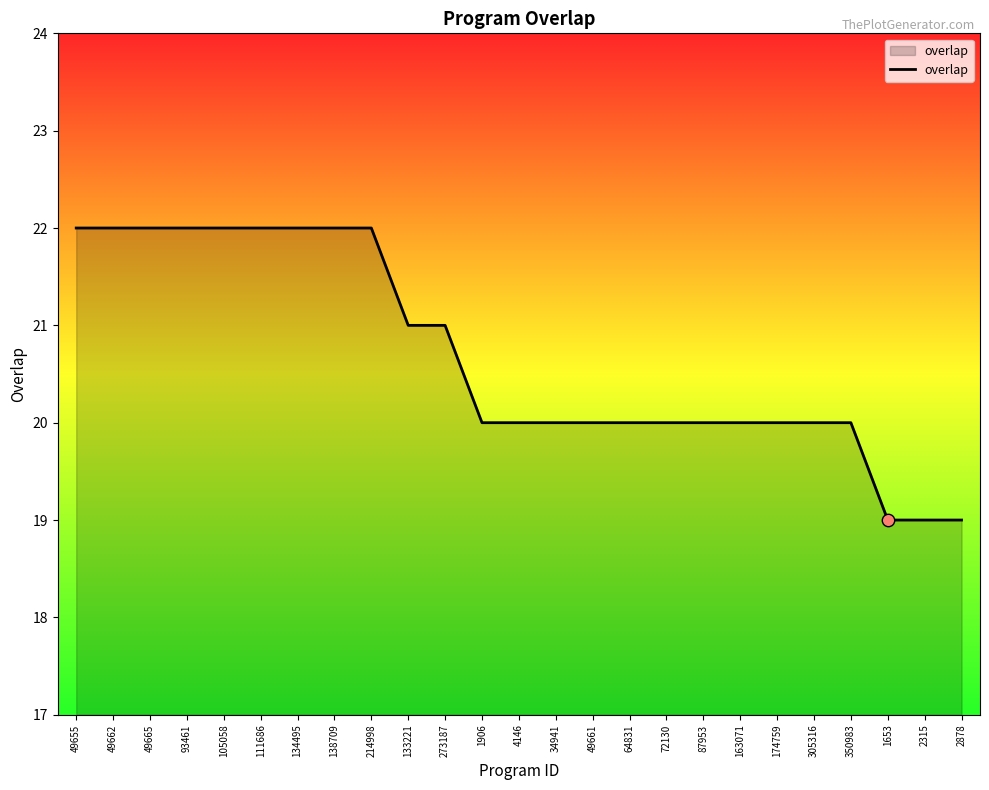

What is the ratio of the value at 1906 to the value at 214998?

0.9